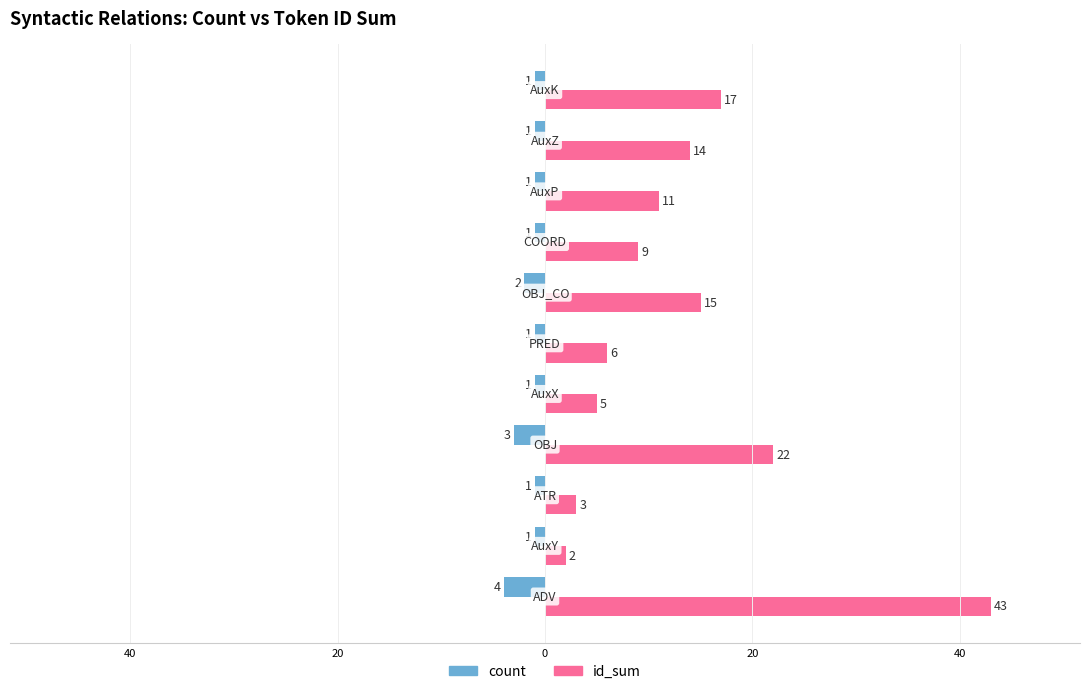

What are all the series names shown in the legend?

count, id_sum